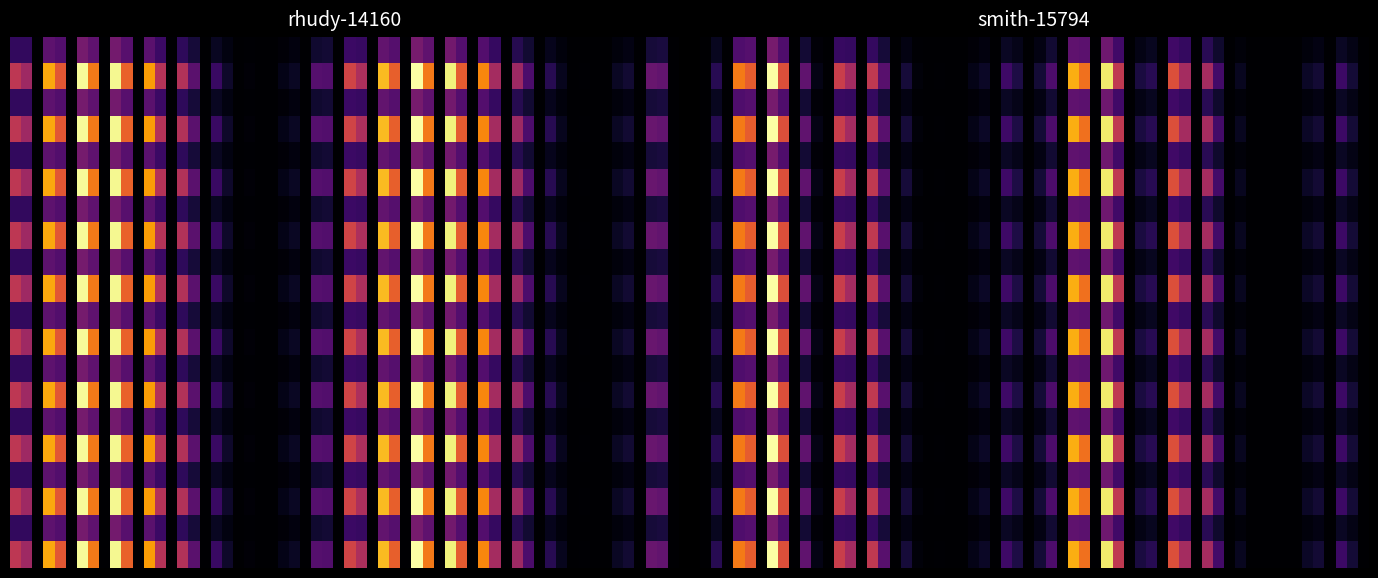

Reading left to right, what are all the values shown in this chart?

rhudy-14160: 6002	4923	0
smith-15794: 18168	12692	0